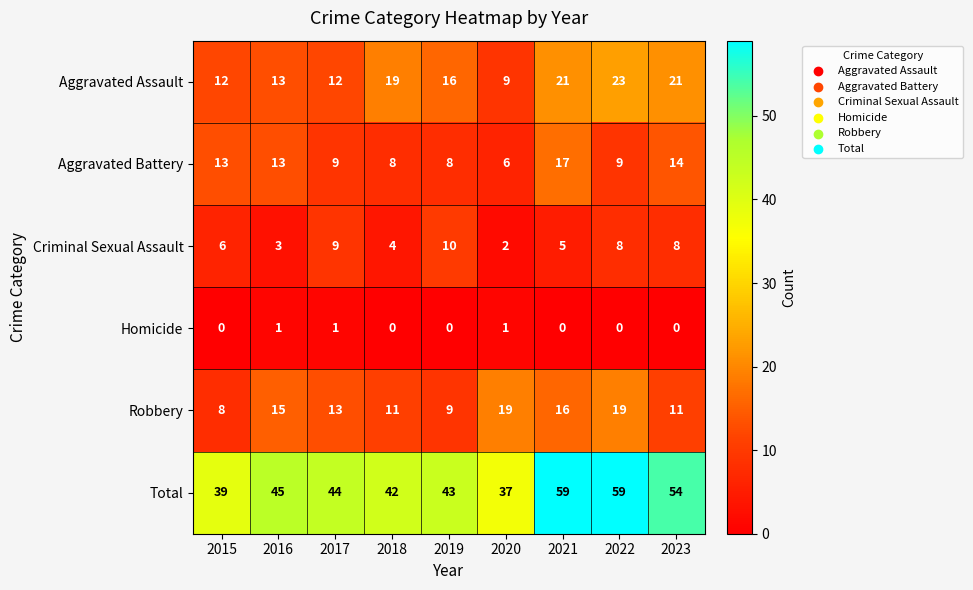

At which label does Robbery first exceed 13?

2016